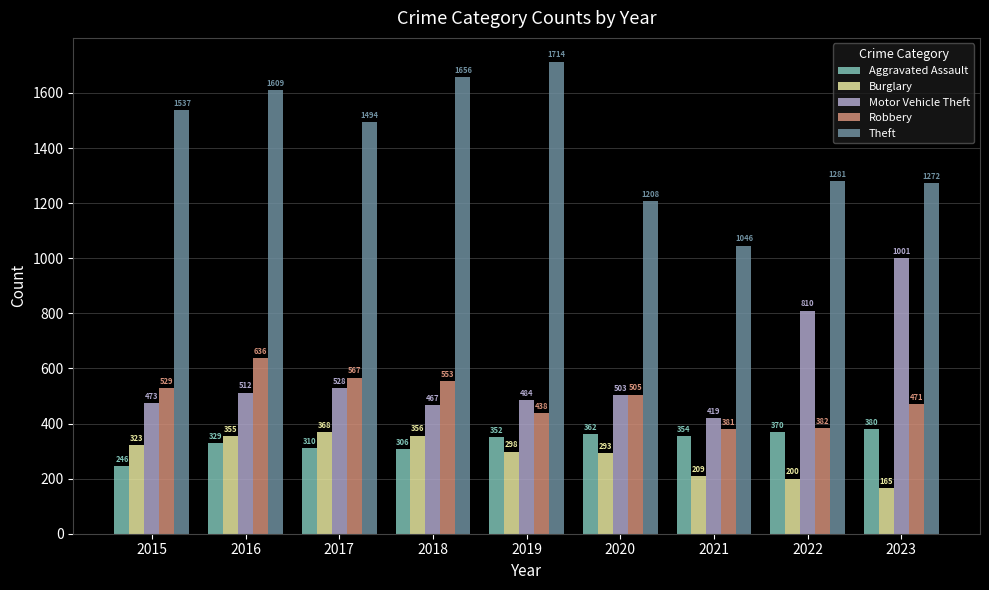

At how many categories does at least one series exceed 1703?

1